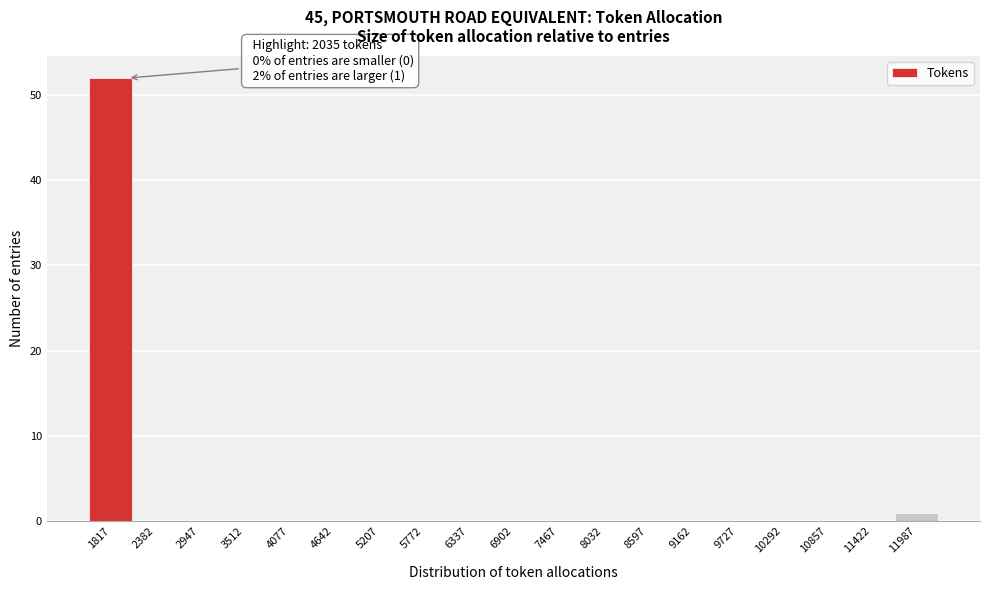

Over which range of the x-axis is the bar tallest?

1500 to 2100